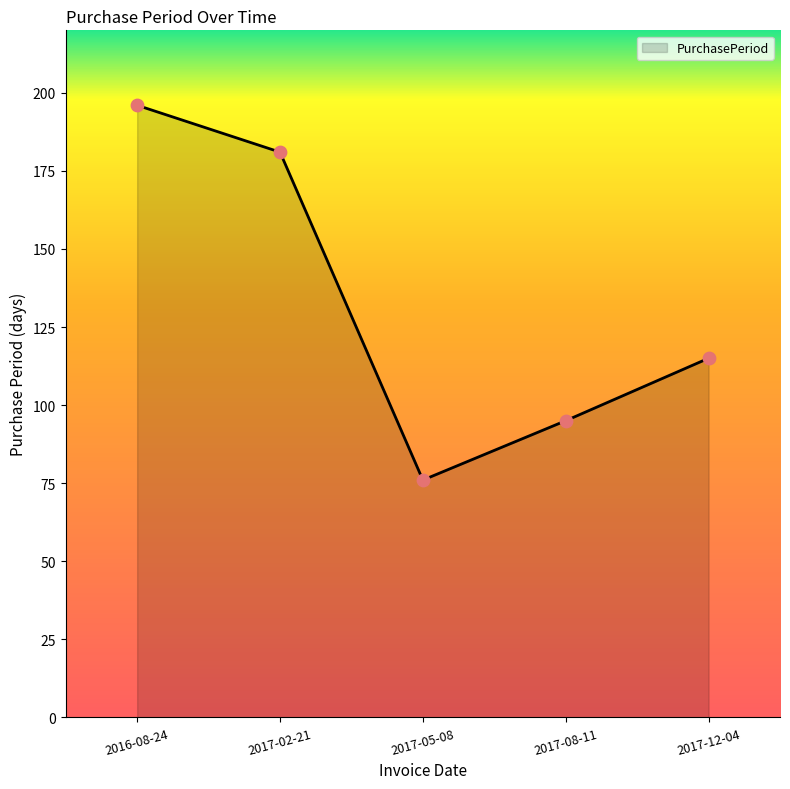

Which has a higher value, 2017-12-04 or 2017-05-08?

2017-12-04